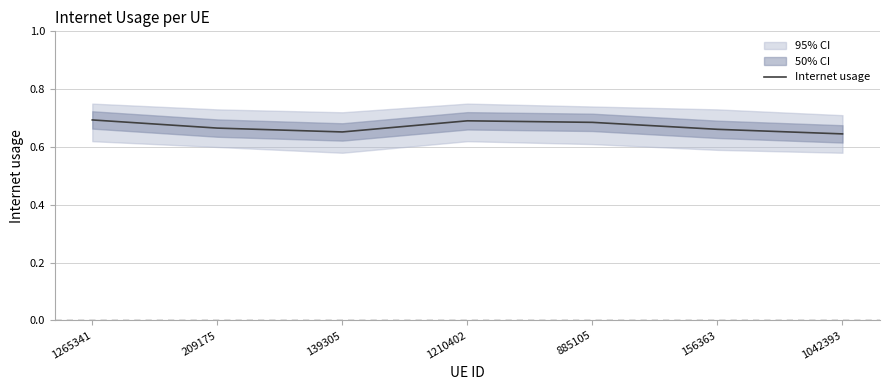

True or false: the data shows 0.7 at 209175.

True